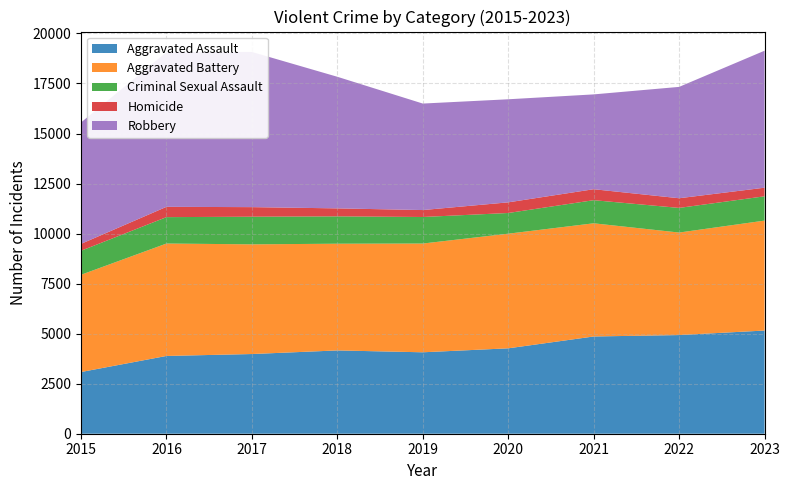

Rank the series at 2022 from lowest to highest value.

Homicide, Criminal Sexual Assault, Aggravated Assault, Aggravated Battery, Robbery